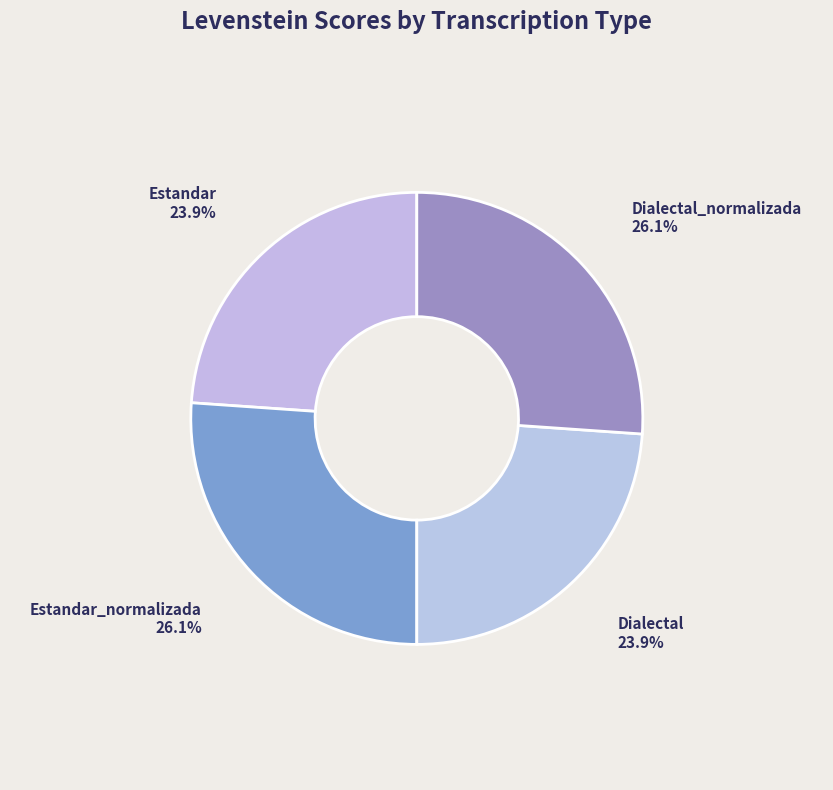

Rank the categories by value from highest to lowest.

Estandar_normalizada, Dialectal_normalizada, Estandar, Dialectal